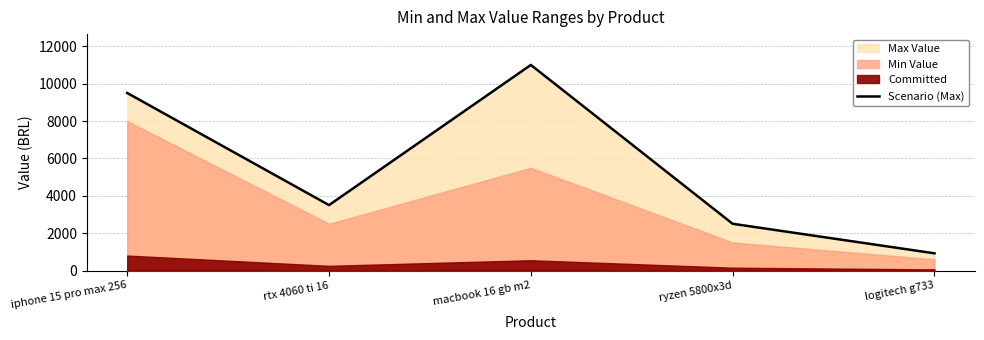

What is the sum of all values?

27420